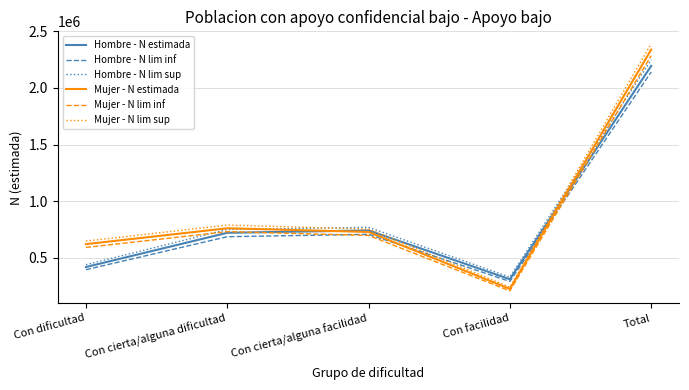

Where does the Mujer - N estimada series first go above 729154?

Con cierta/alguna dificultad